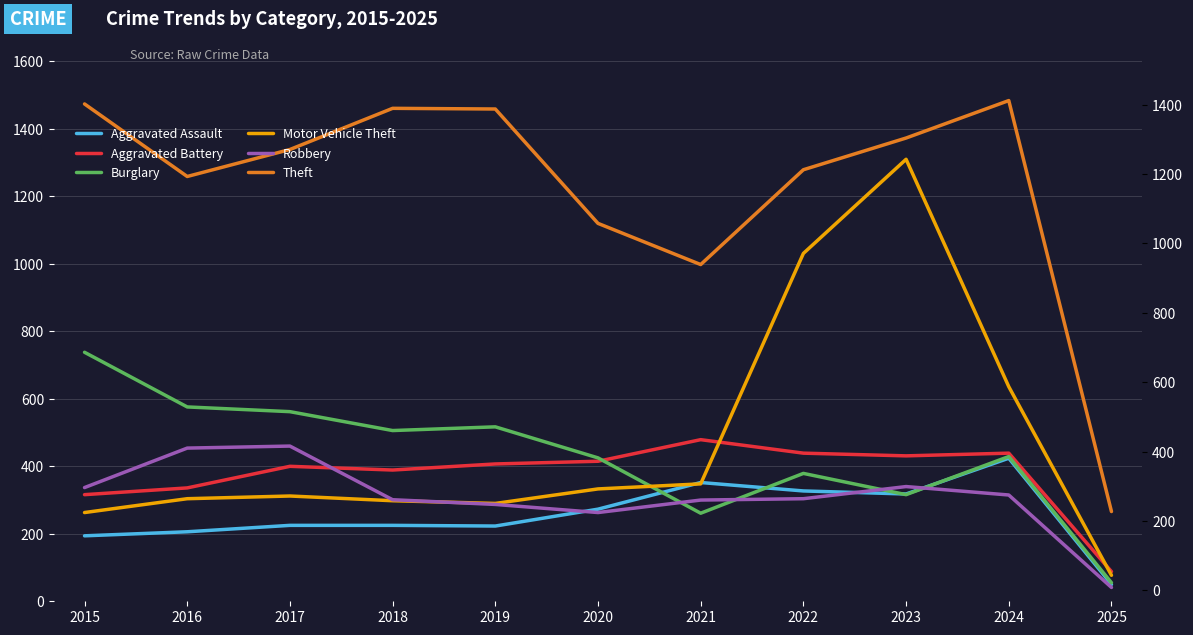

At which category does Robbery reach its first local valley?

2020